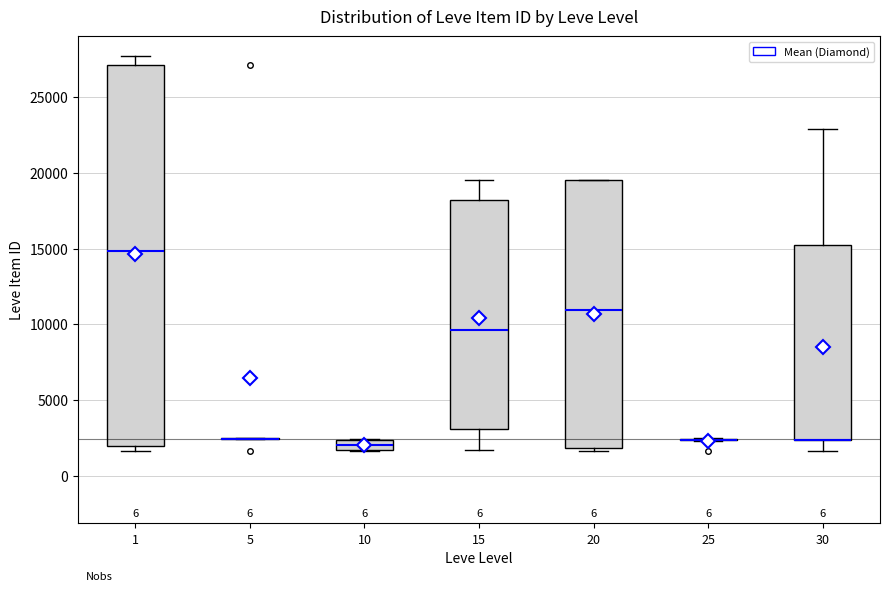

Where is the upper edge of the box at x = 20 on the y-axis? The values are not printed on the chart, so give them approximately, as read against the axis.

19500